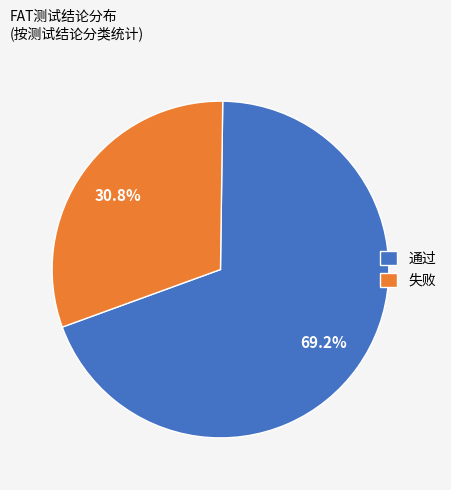

What is the largest slice in the pie chart?

通过